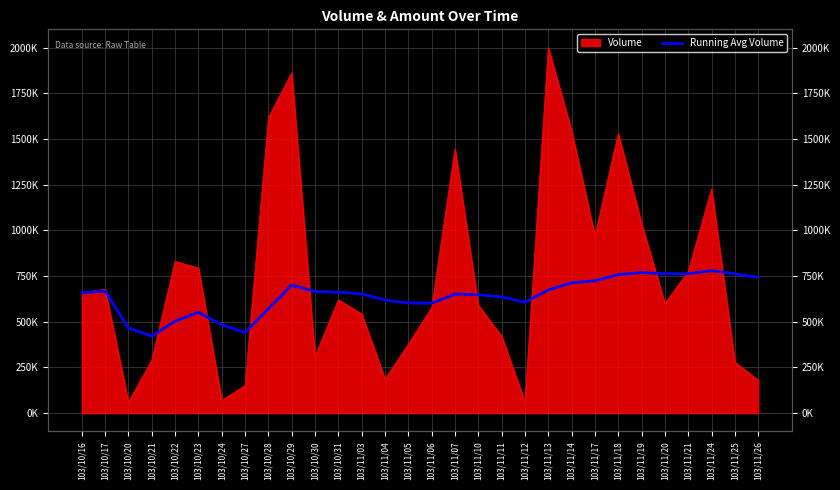

What is the sum of all values?

19256498.4